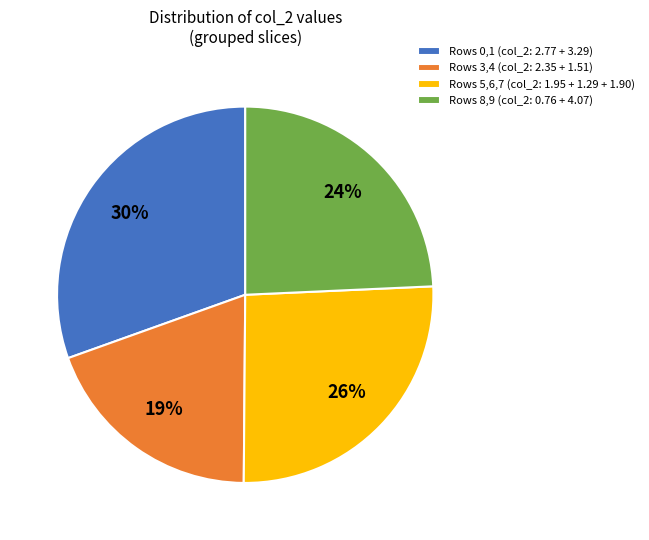

Is there any slice that represents more than half of the pie?

No